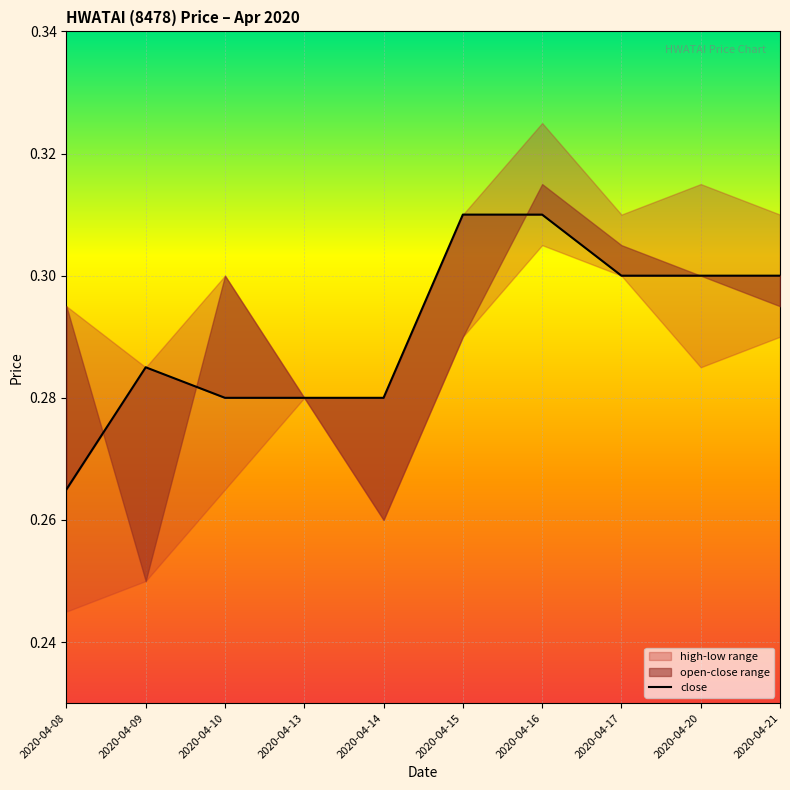

What is the value of the 1st point from the left?

0.3